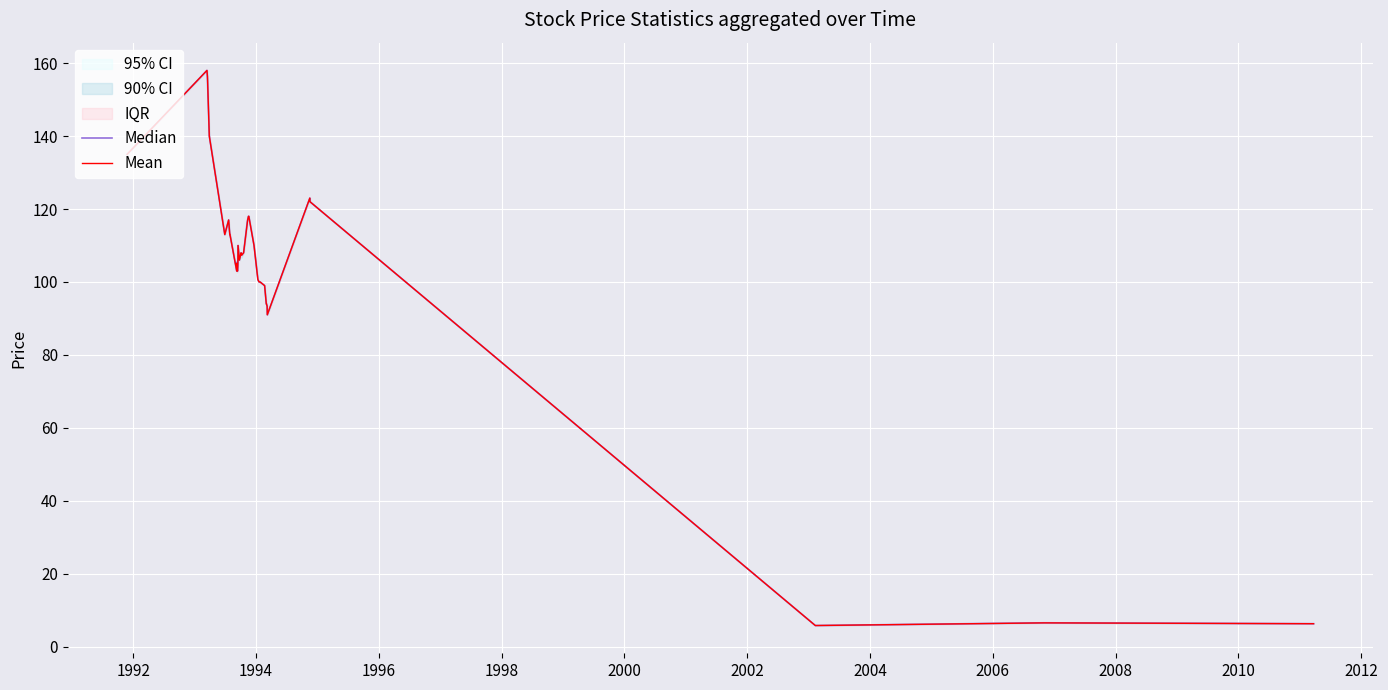

How many categories are shown in the chart?

39